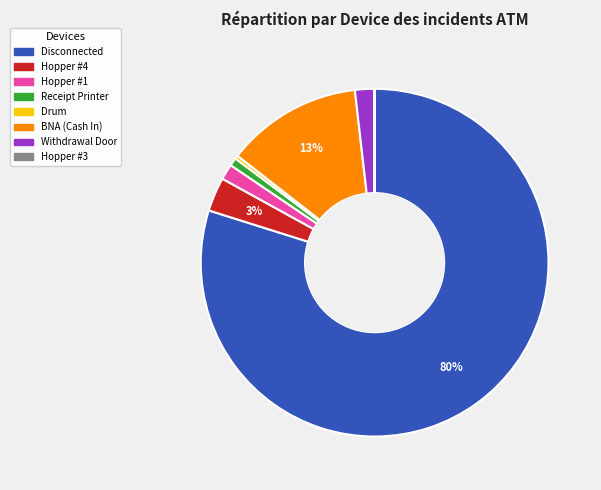

To the nearest percent, what is the difference between the largest and smallest slice percentages?

80%